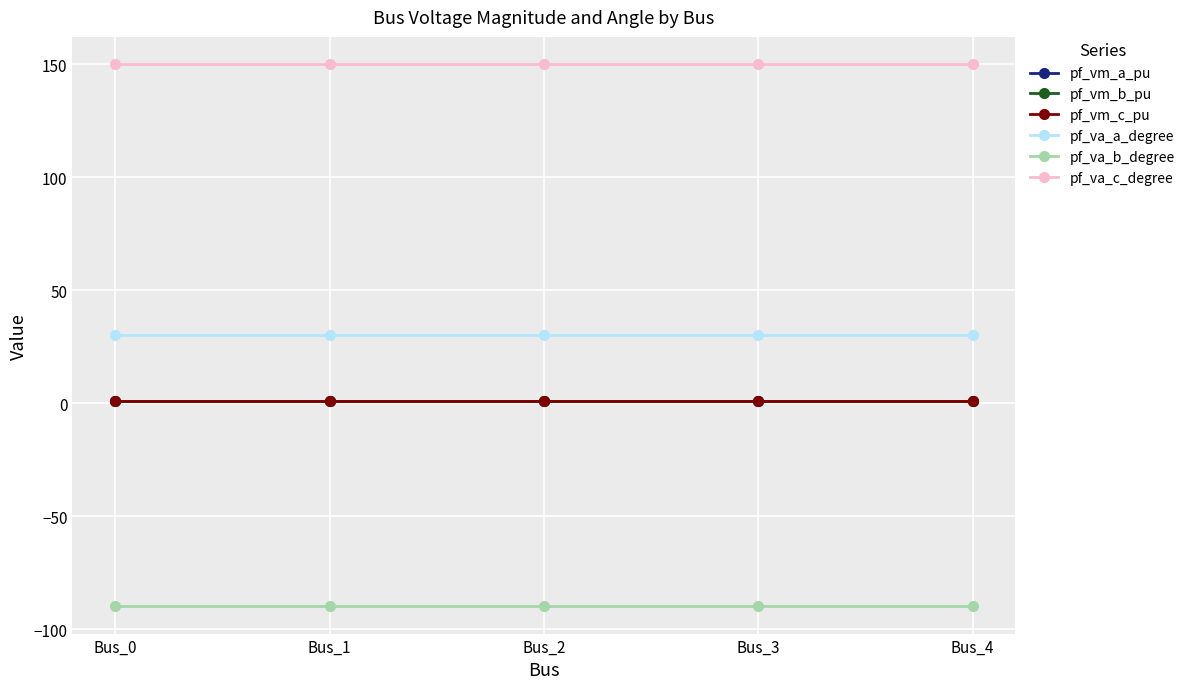

True or false: pf_vm_b_pu and pf_vm_c_pu cross at least once.

False